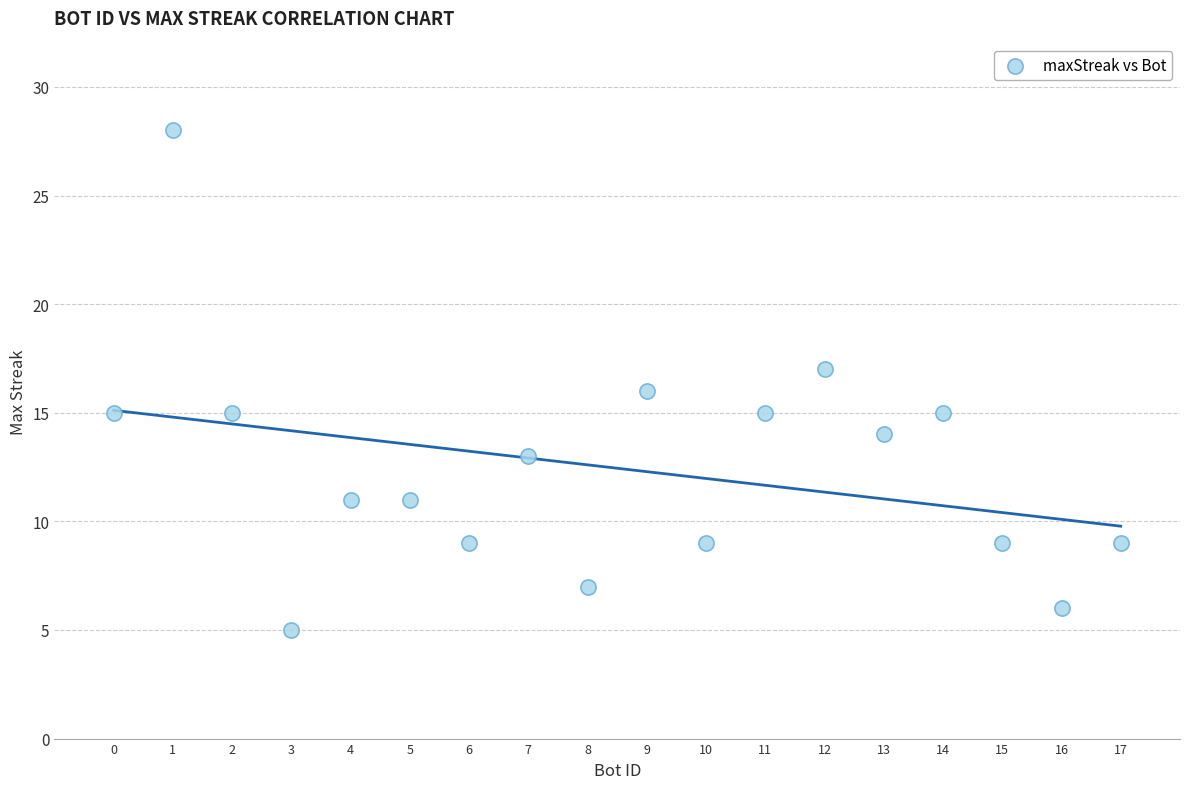

What is the range of X values (max minus min)?

17